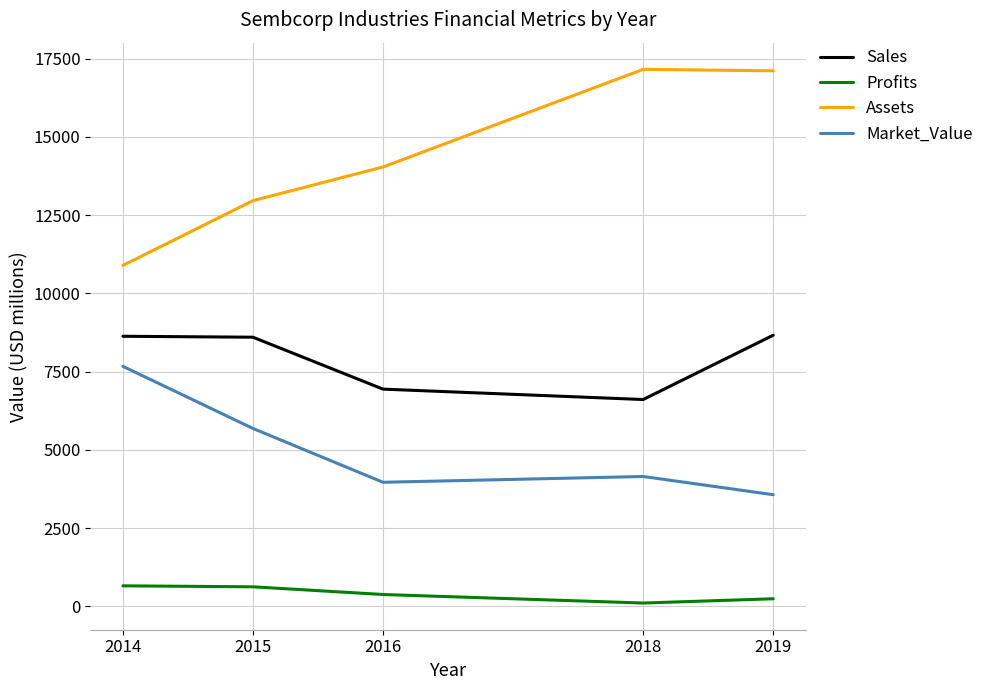

What is the highest value of the Assets series?

17157.0